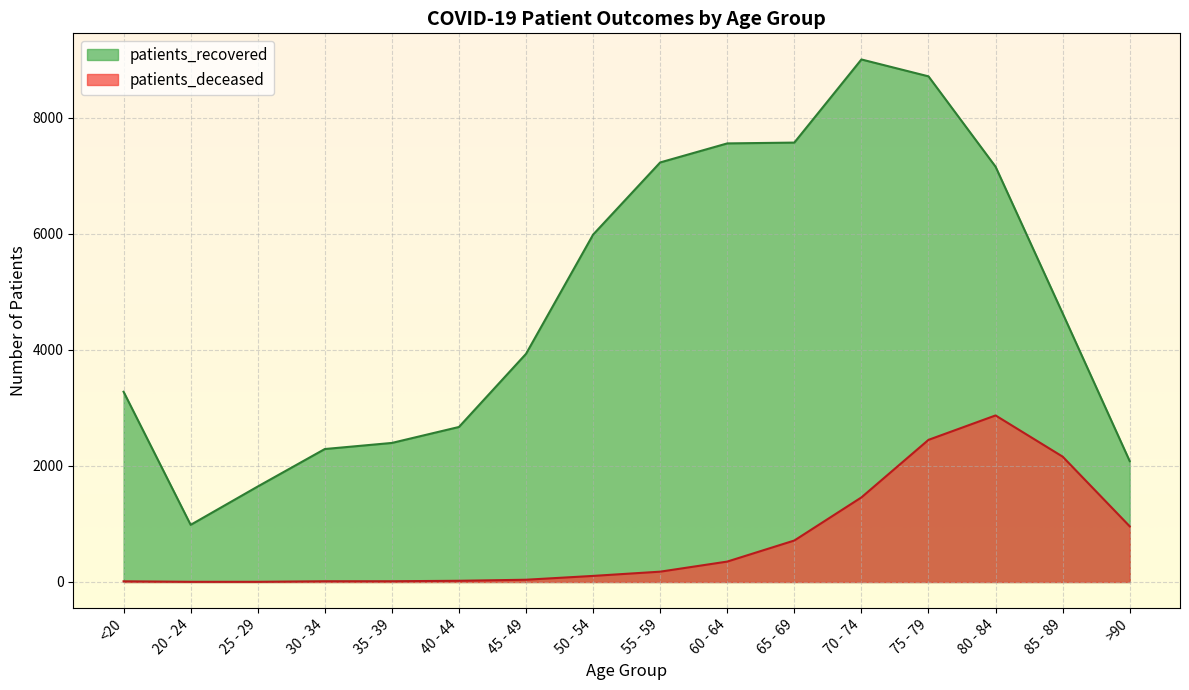

Where is the first local minimum for patients_recovered?

20 - 24